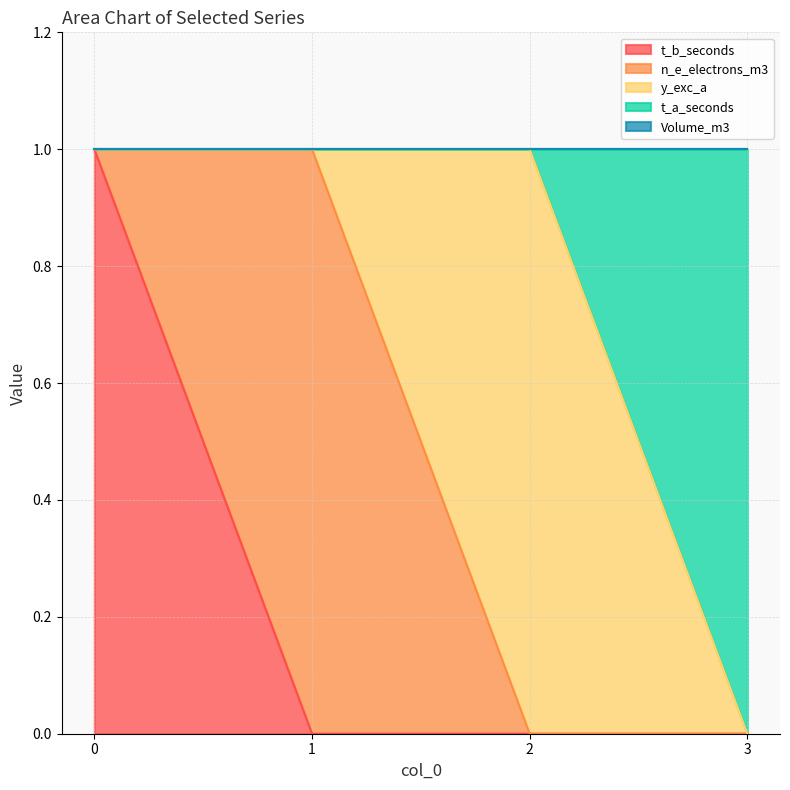

The value of t_b_seconds at 3 is 1. True or false?

False